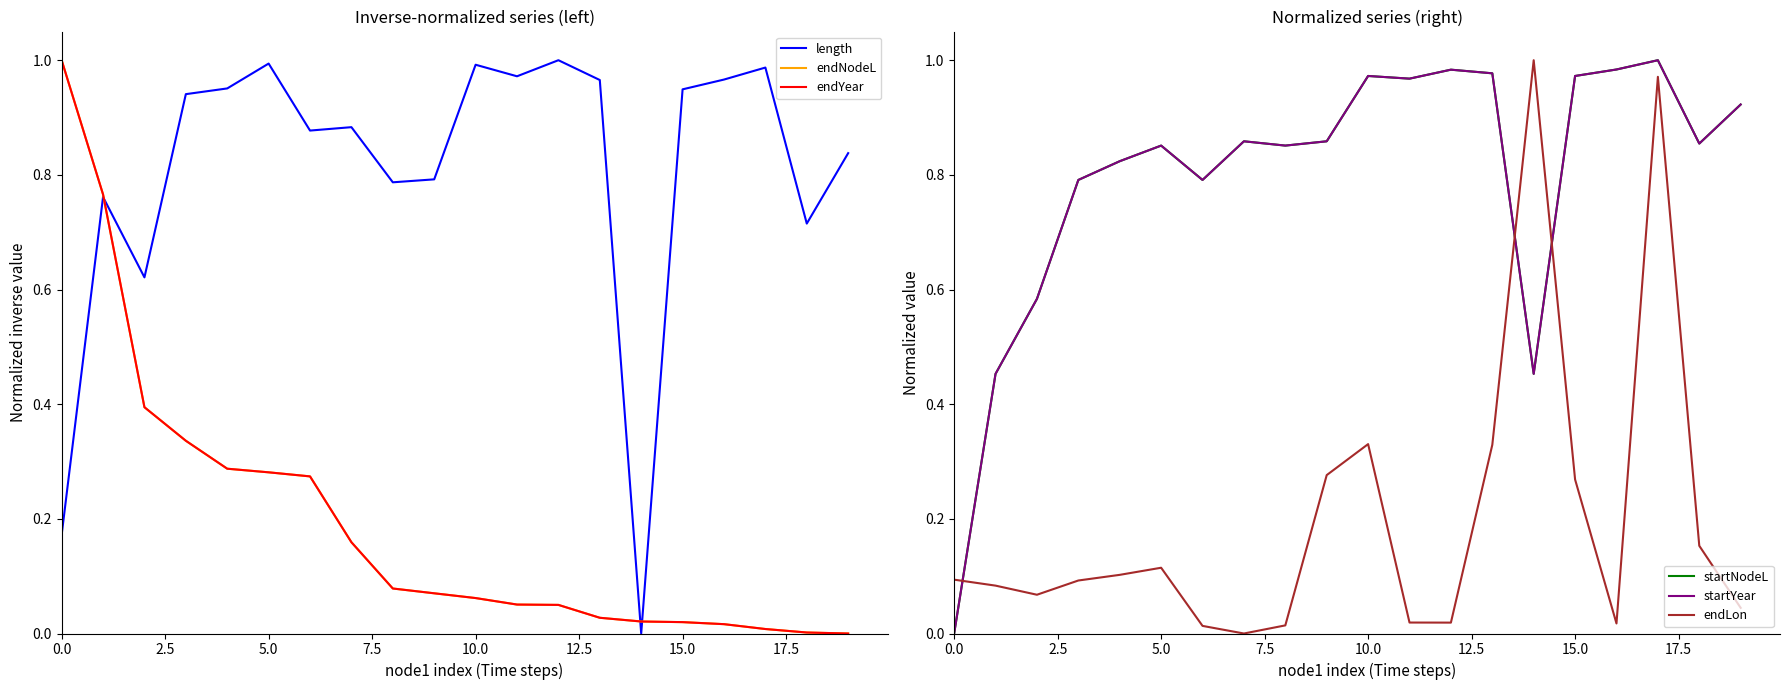

What is the maximum value shown in the chart?

1.0